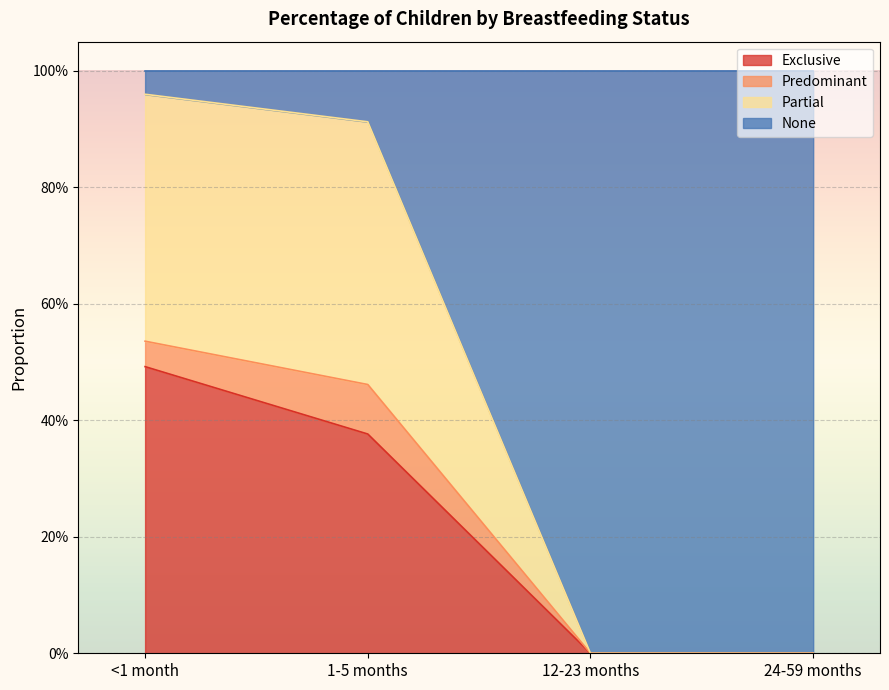

How many positive values does the Partial series have?

2